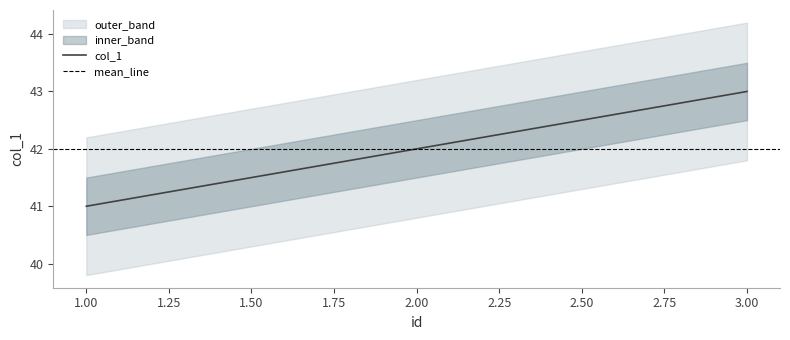

Is this an area chart (filled region under the line)?

No